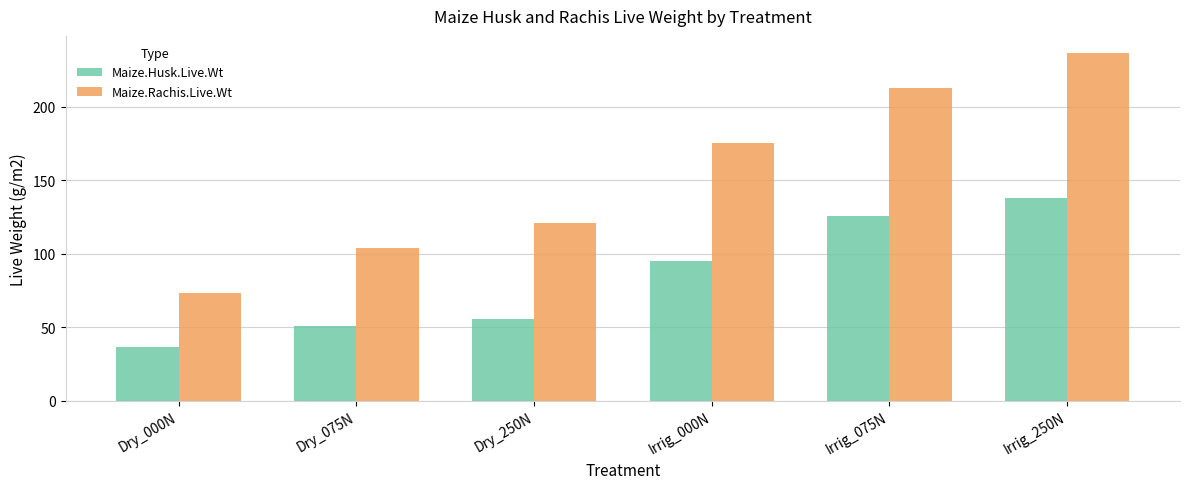

True or false: Maize.Husk.Live.Wt has a value of 33.7 at Dry_075N.

False